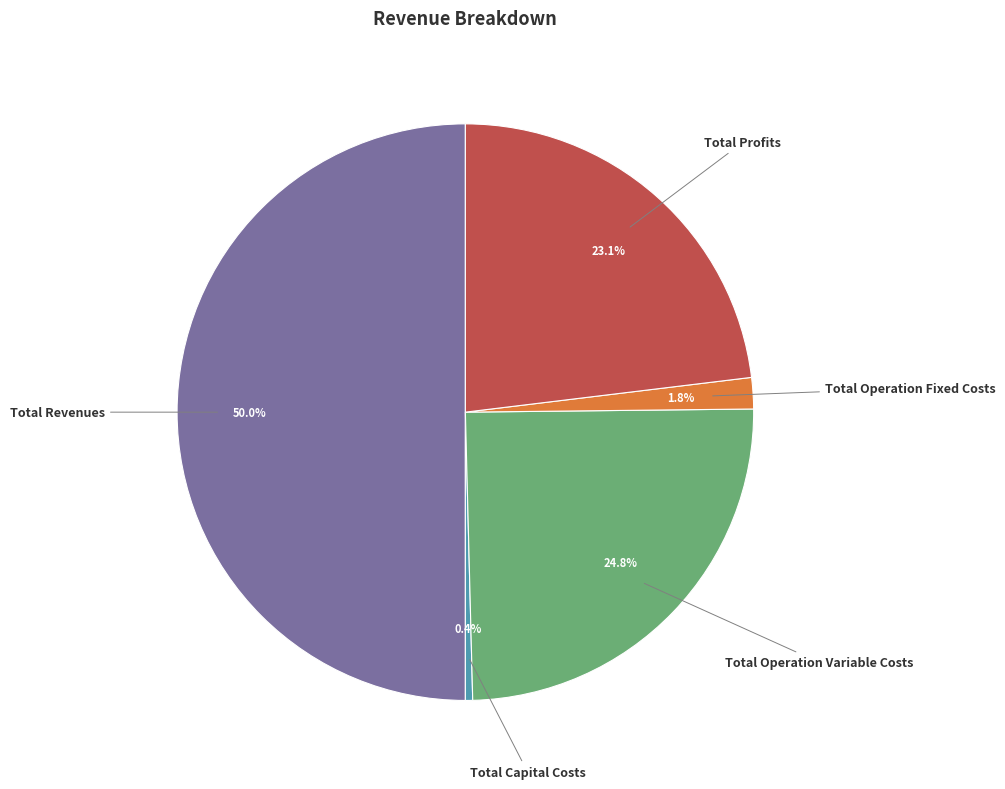

To the nearest percent, what is the difference between the Total Capital Costs and Total Profits slice percentages?

23%